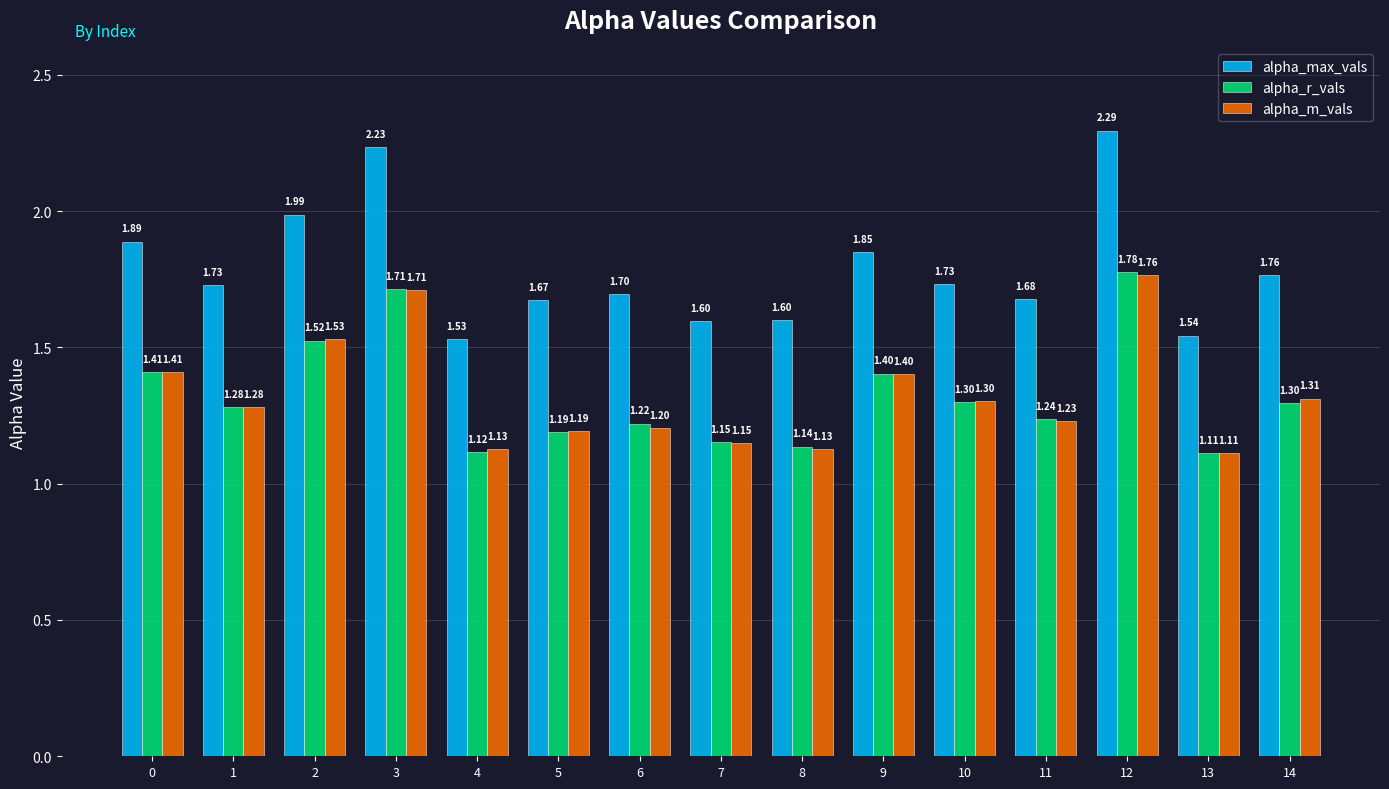

List the series in order of their peak value, highest first.

alpha_max_vals, alpha_r_vals, alpha_m_vals